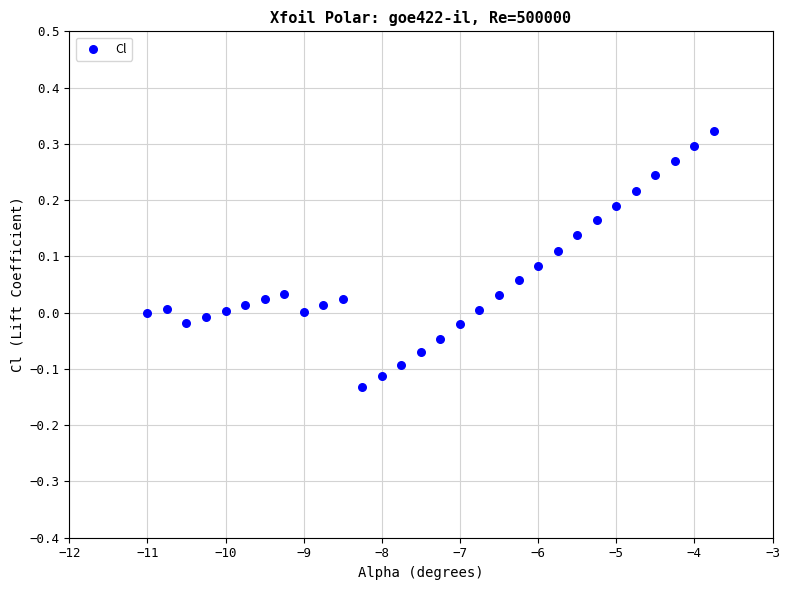

What is the range of Y values (max minus min)?

0.5